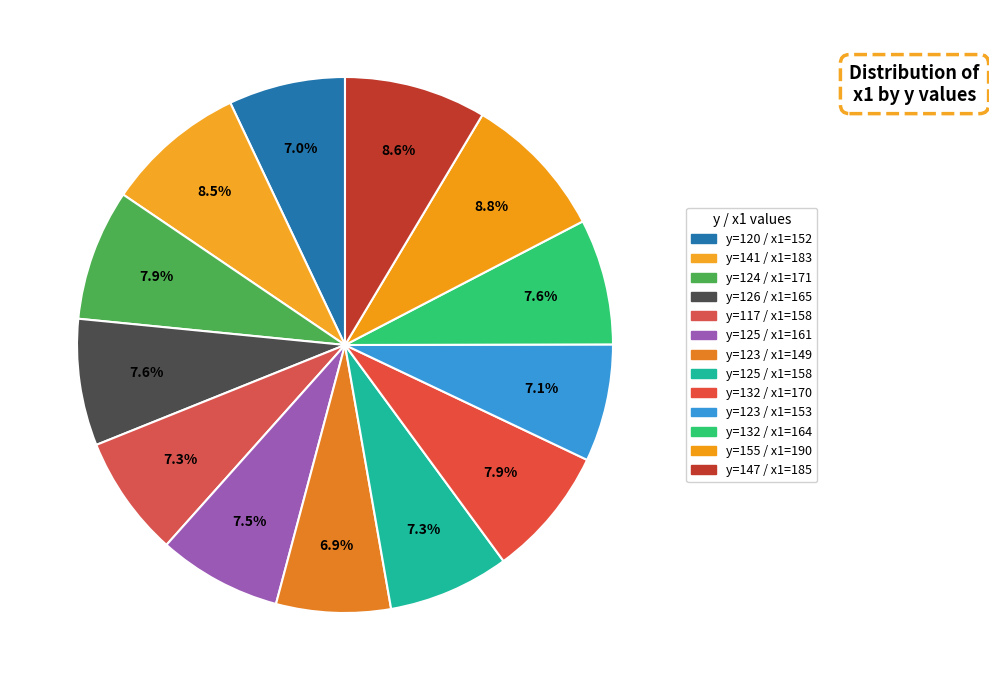

Which slice is the smallest?

123